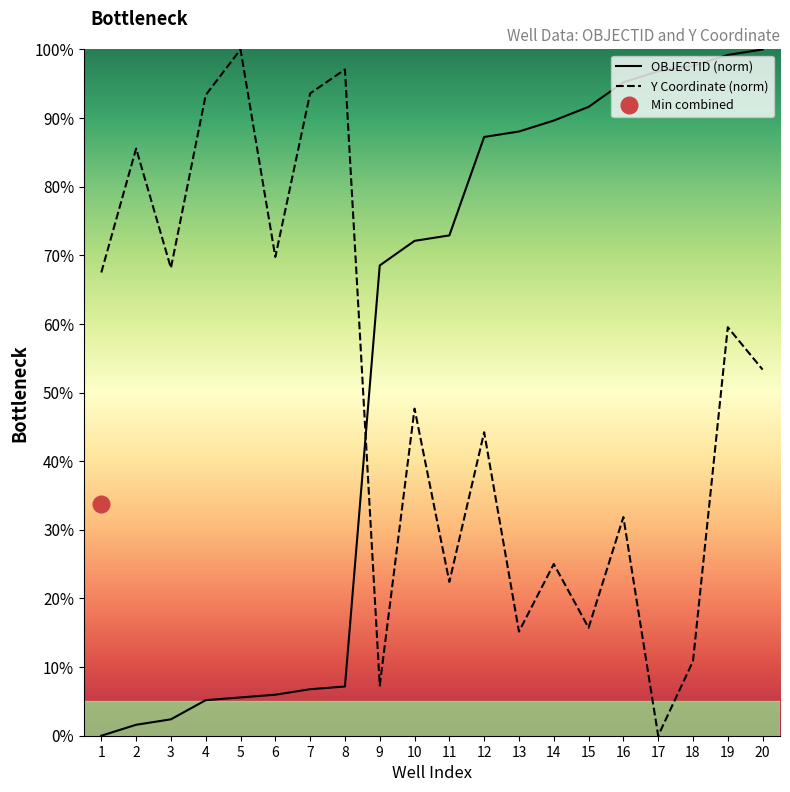

Rank the series by their average value, from highest to lowest.

OBJECTID, y_coord